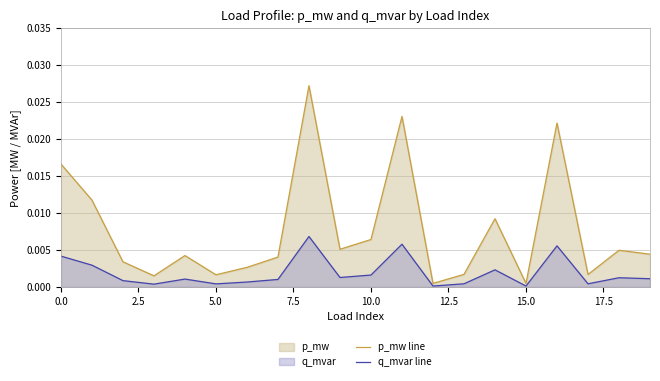

Which series has the largest total across all categories?

p_mw line